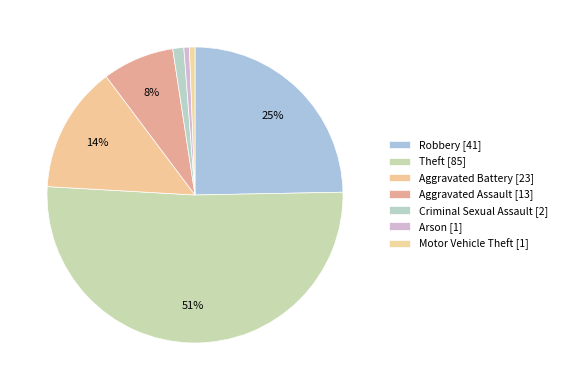

True or false: Aggravated Assault accounts for 1% of the total.

False